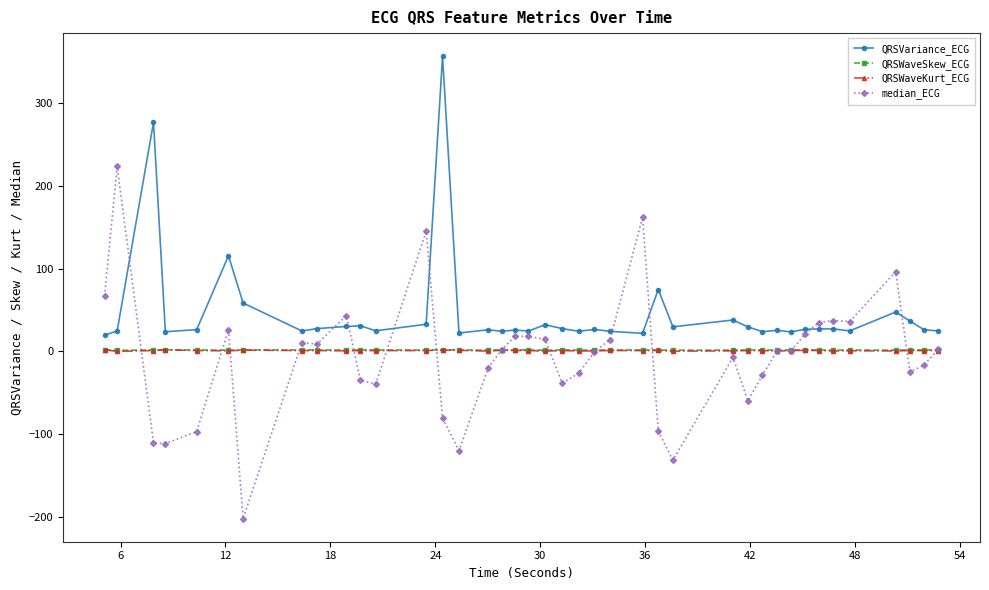

True or false: QRSWaveSkew_ECG has more than 1 points higher than both neighbors.

True